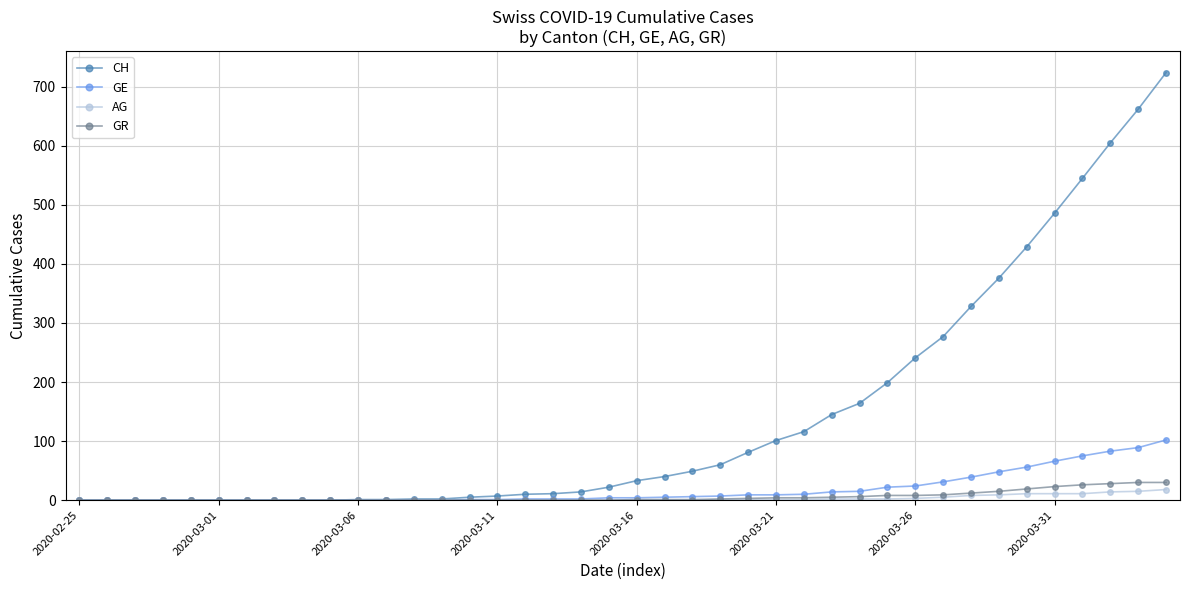

Which series has the largest total across all categories?

CH